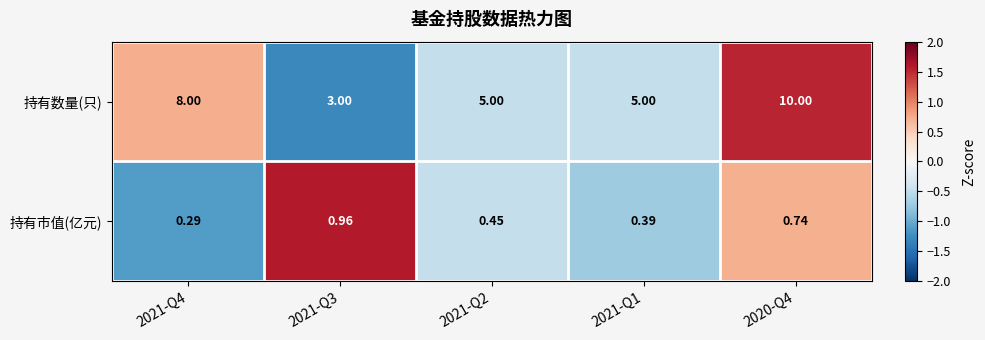

Rank the series by their maximum value, from highest to lowest.

持有数量(只), 持有市值(亿元)